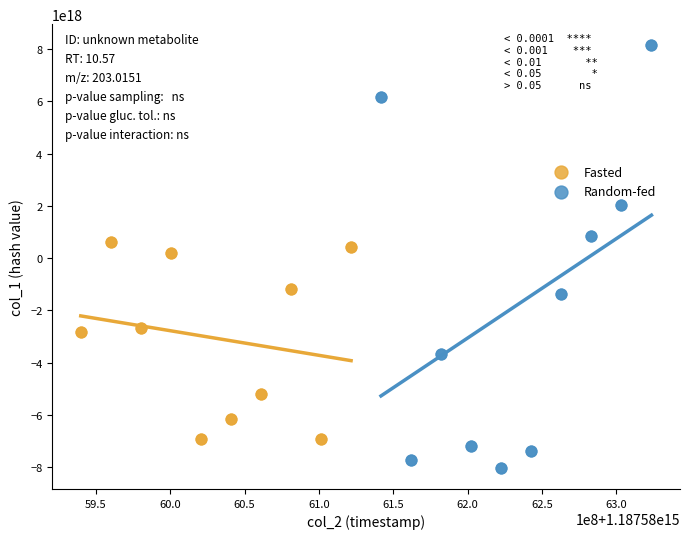

Which series contains the lowest Y value?

Random-fed